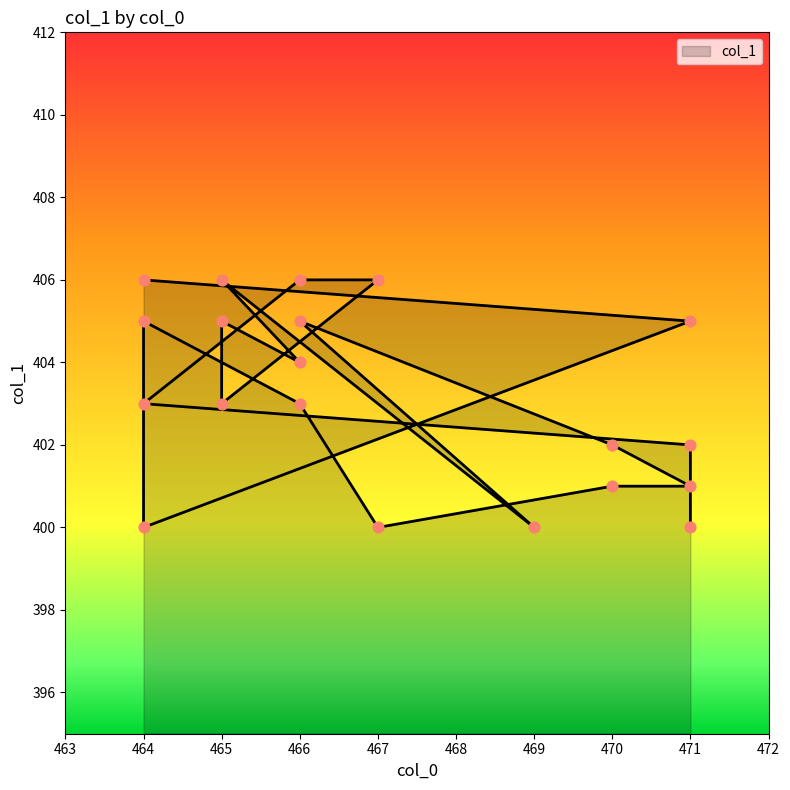

What is the change in value from 471 to 467?

-2